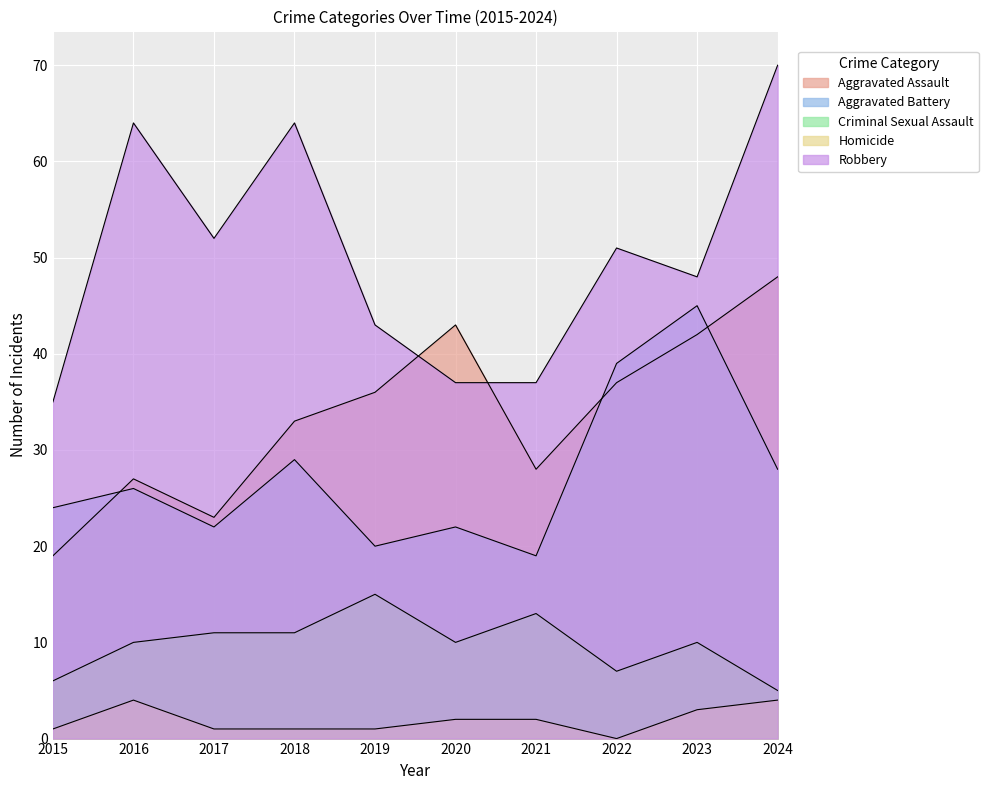

Reading right to left, extract all data points from this chart.

Aggravated Assault: 2024=48	2023=42	2022=37	2021=28	2020=43	2019=36	2018=33	2017=23	2016=27	2015=19
Aggravated Battery: 2024=28	2023=45	2022=39	2021=19	2020=22	2019=20	2018=29	2017=22	2016=26	2015=24
Criminal Sexual Assault: 2024=5	2023=10	2022=7	2021=13	2020=10	2019=15	2018=11	2017=11	2016=10	2015=6
Homicide: 2024=4	2023=3	2022=0	2021=2	2020=2	2019=1	2018=1	2017=1	2016=4	2015=1
Robbery: 2024=70	2023=48	2022=51	2021=37	2020=37	2019=43	2018=64	2017=52	2016=64	2015=35